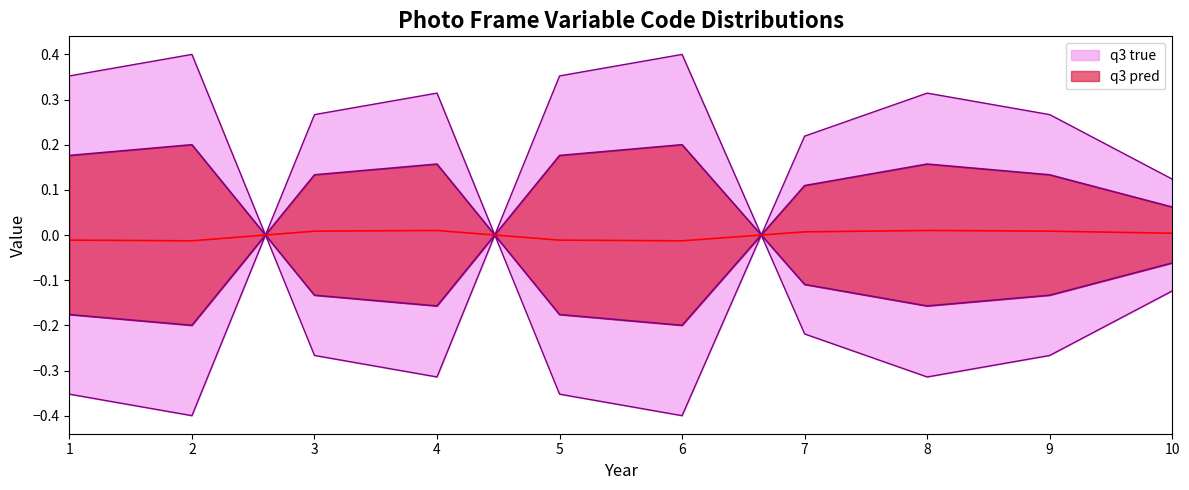

What is the sum of the values at 1 and 6?

-0.8